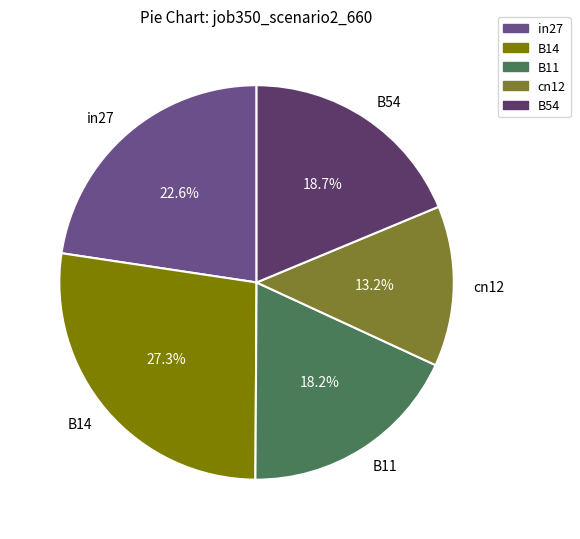

To the nearest percent, what is the average slice percentage?

20%